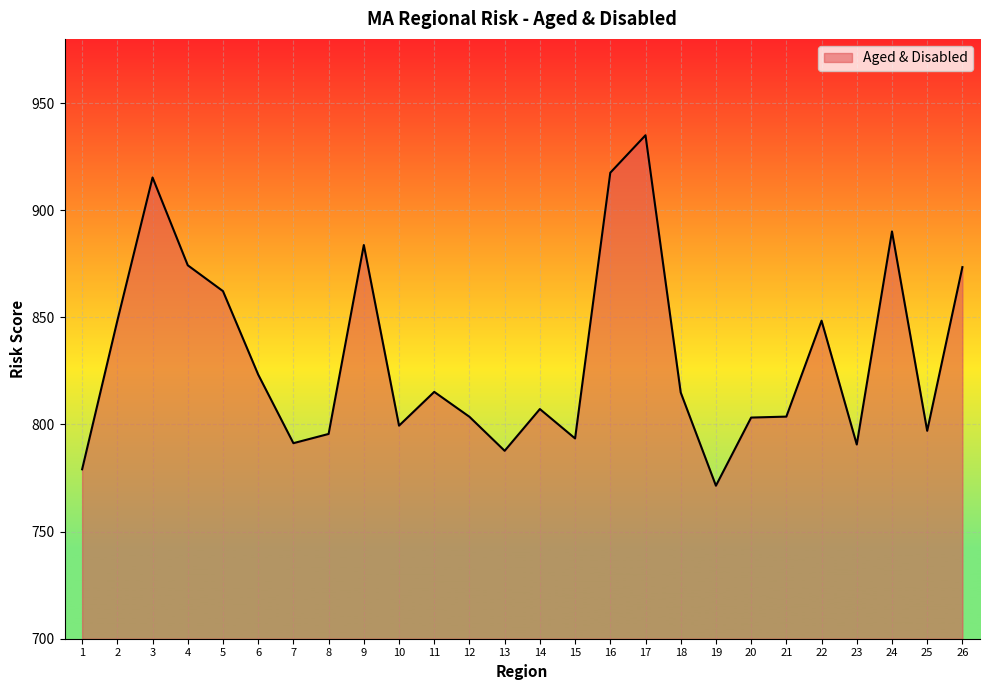

At which category does the chart reach its peak across all series?

17